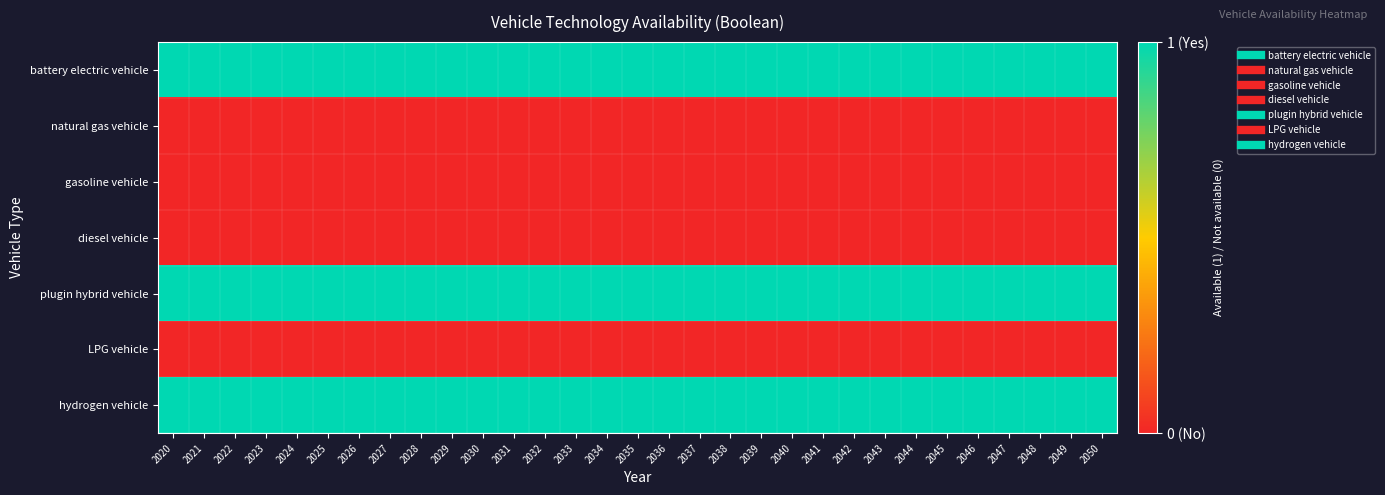

Which label corresponds to the smallest value in the chart?

2020